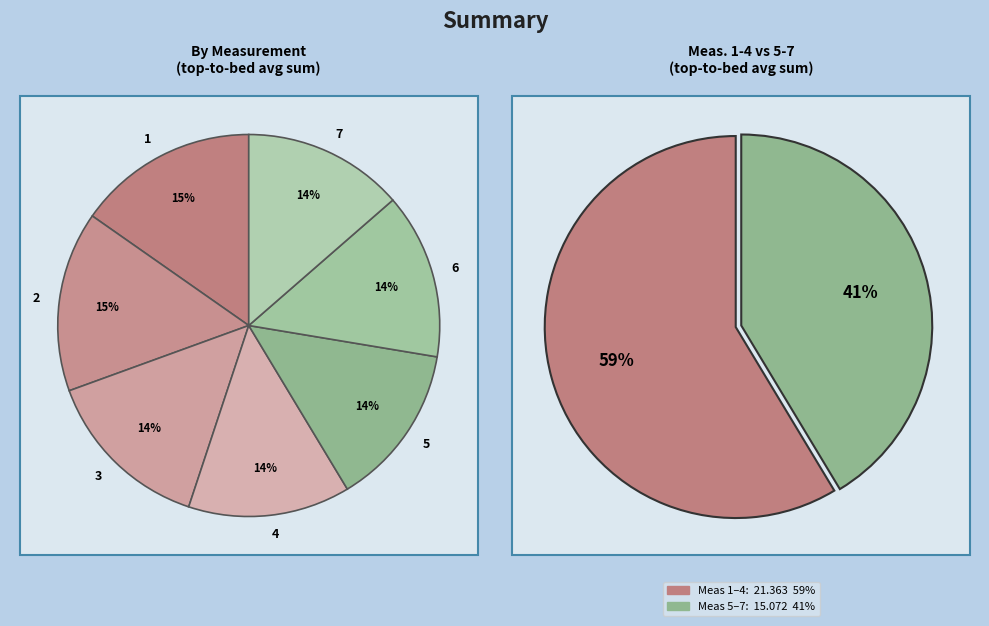

Is it true that 7 is 1% of the pie?

False